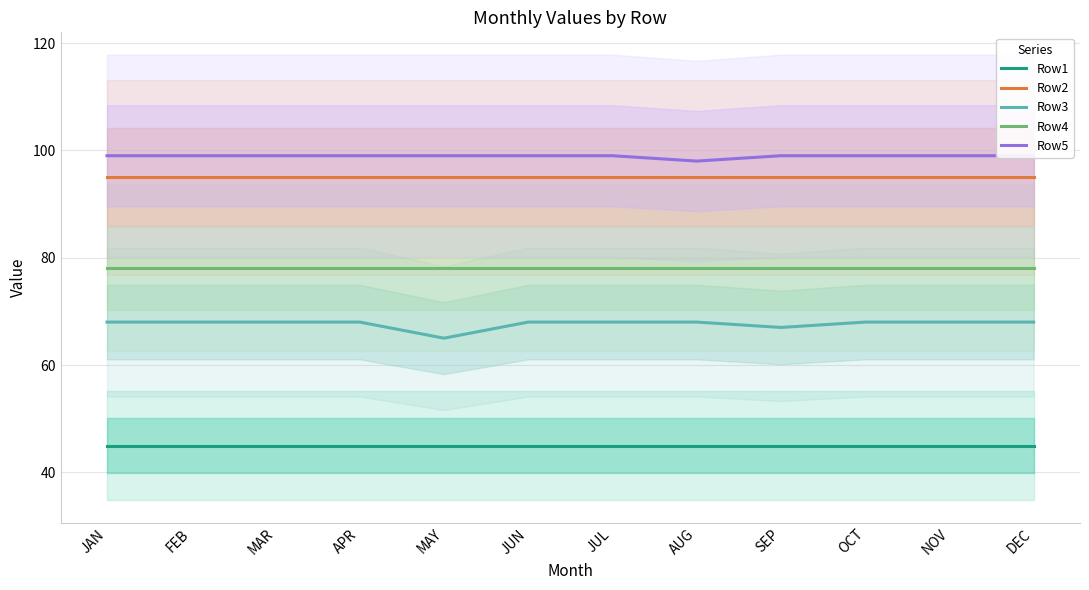

Is this an area chart (filled region under the line)?

No